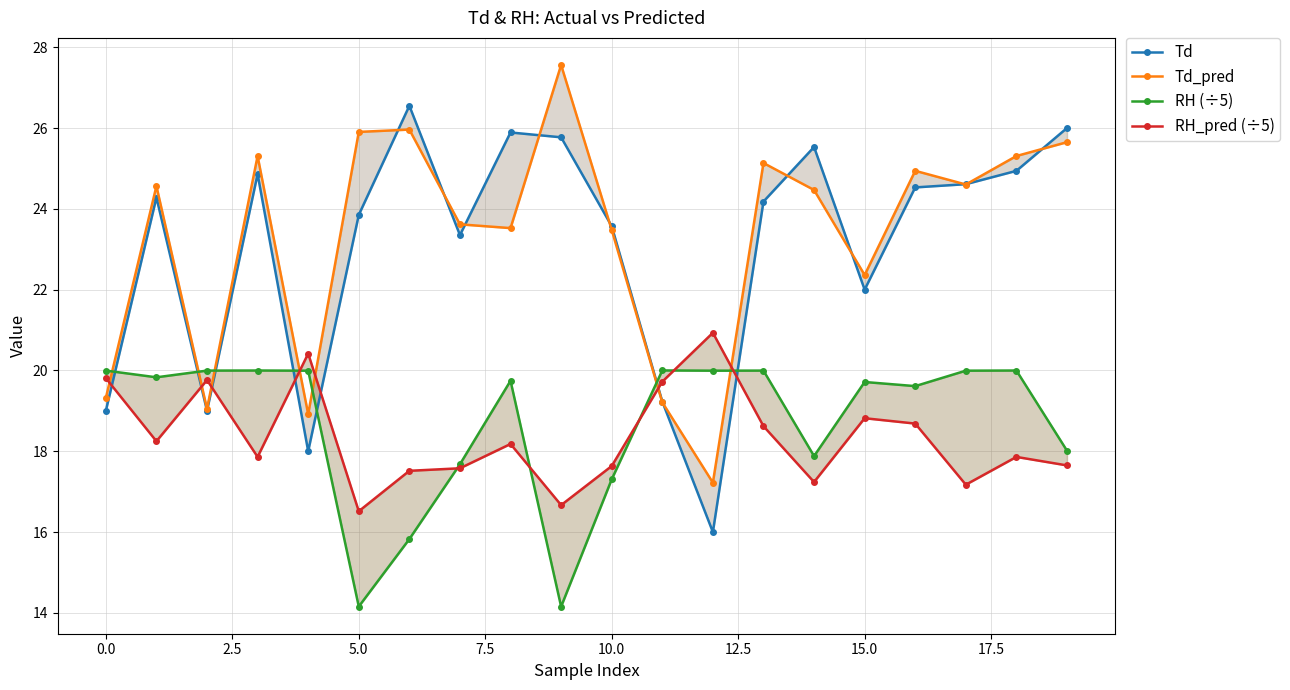

Is the value of RH (÷5) at 11 greater than the value of Td at 17?

No